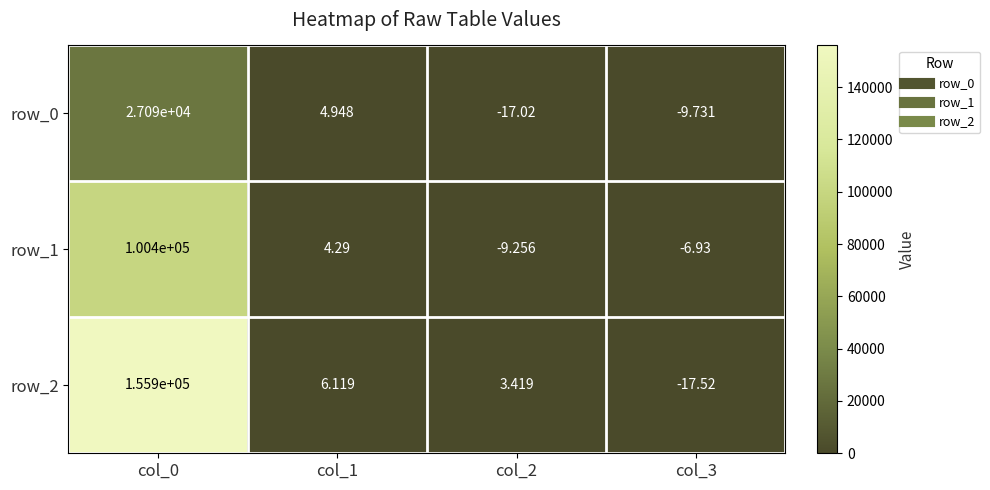

Which category has the highest value in the row_0 series?

col_0